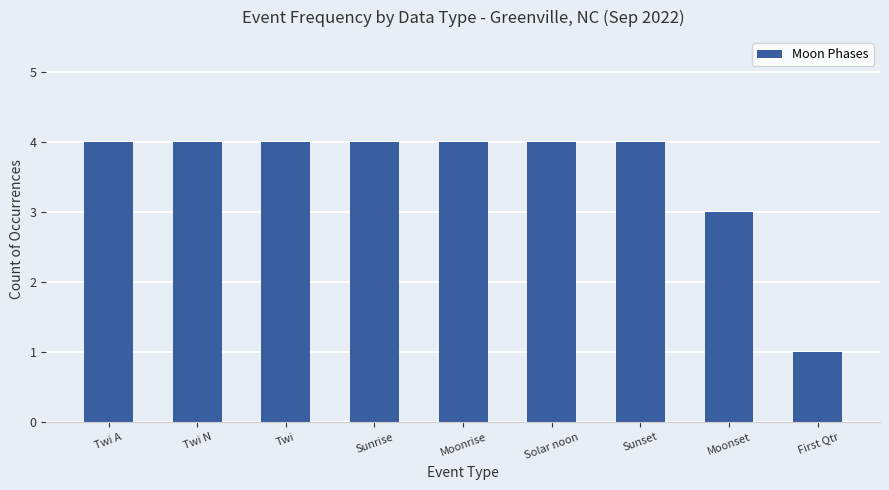

What value does the data have at Twi A?

4